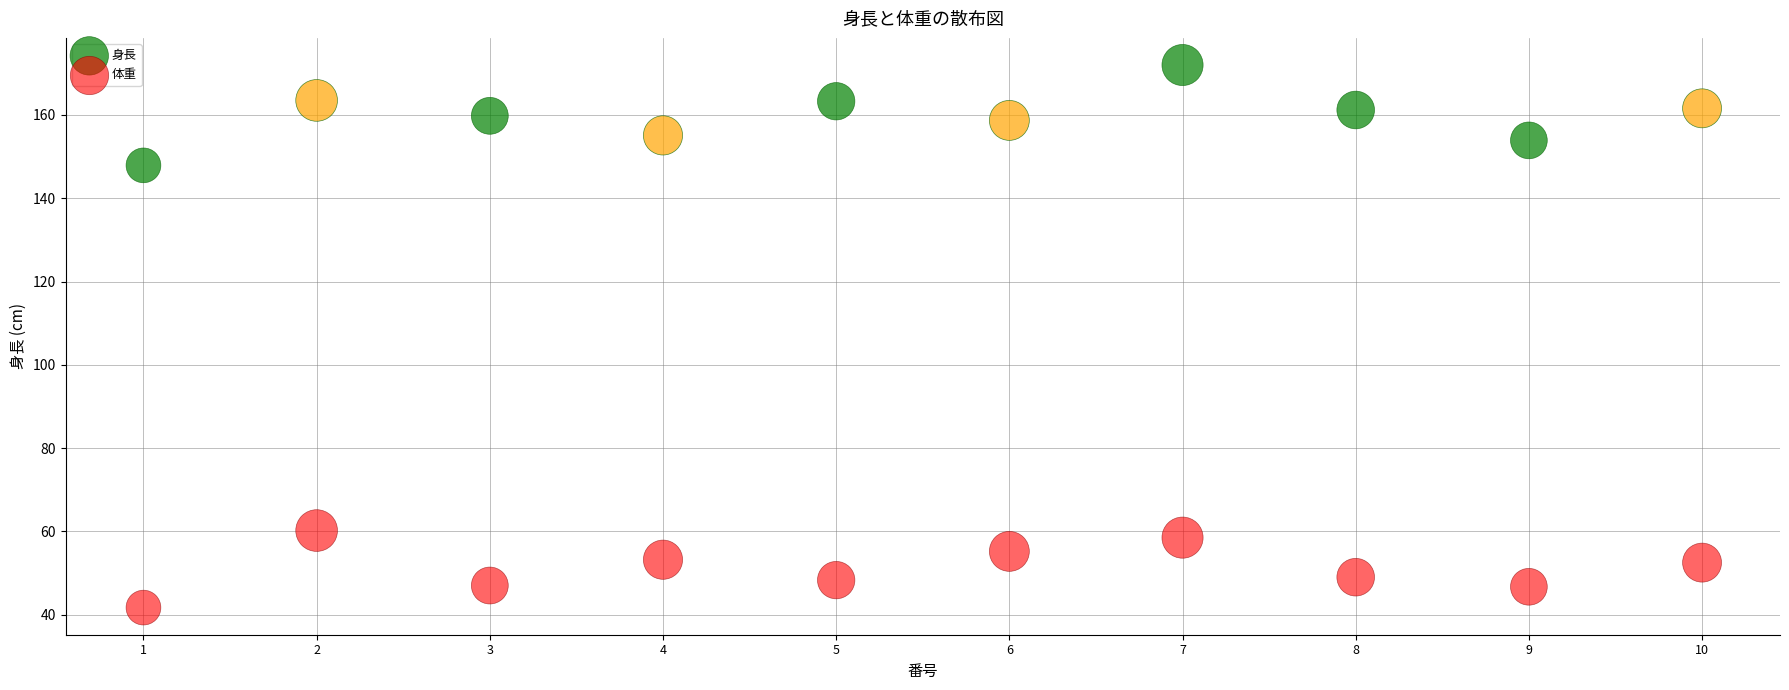

Which series reaches the maximum Y coordinate?

身長